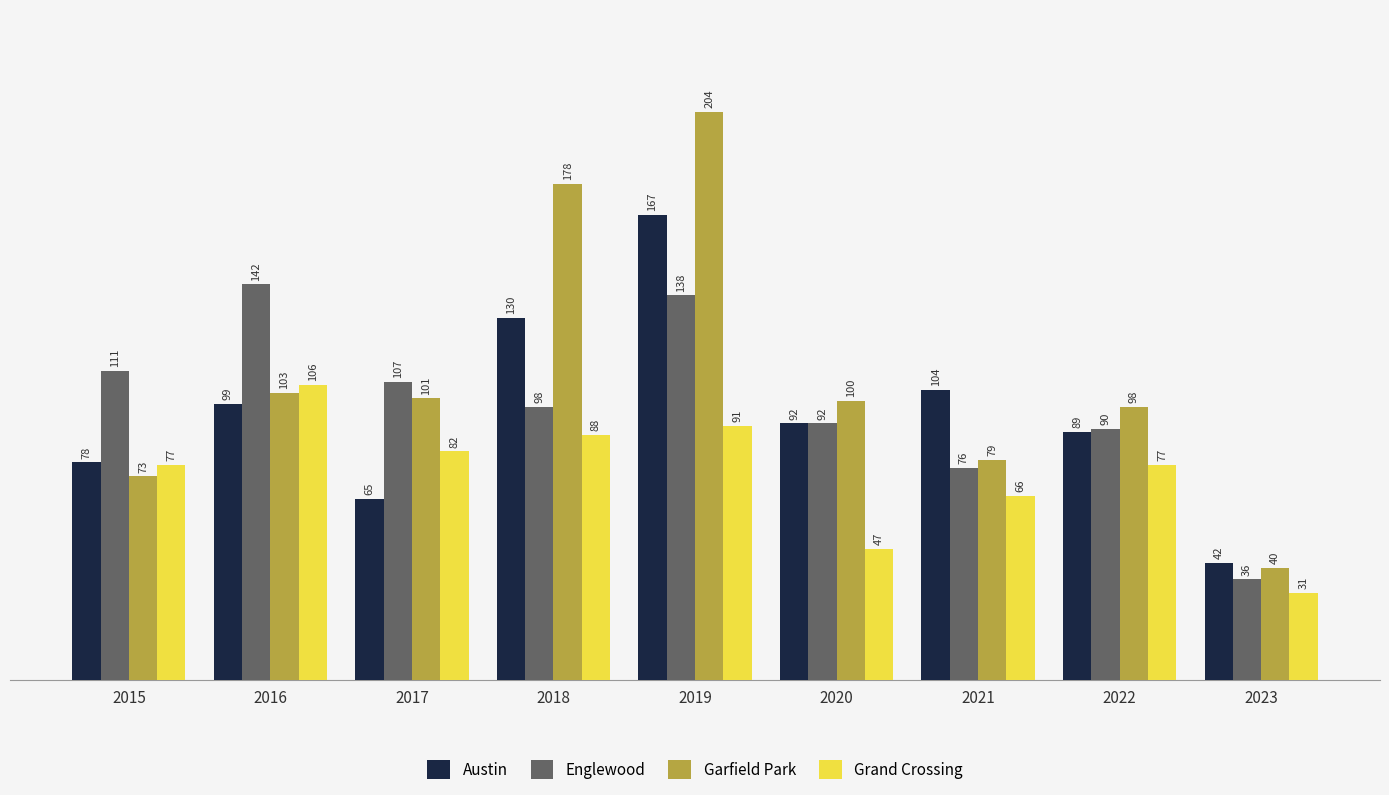

Rank the series by their maximum value, from highest to lowest.

Garfield Park, Austin, Englewood, Grand Crossing